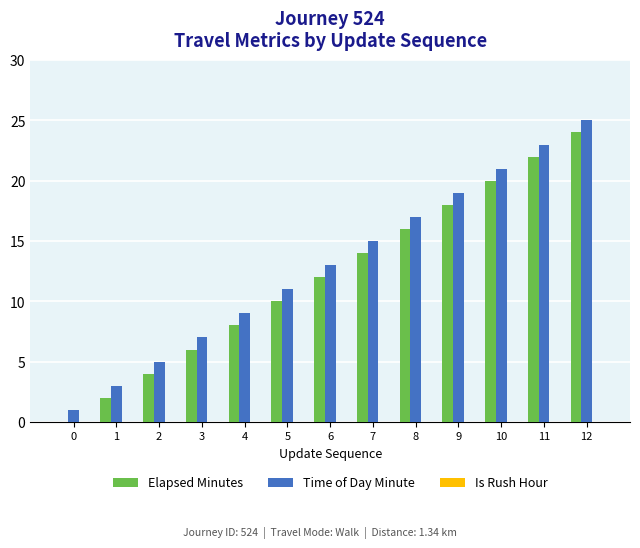

What is the sum of the Elapsed Minutes values at 2 and 6?

16